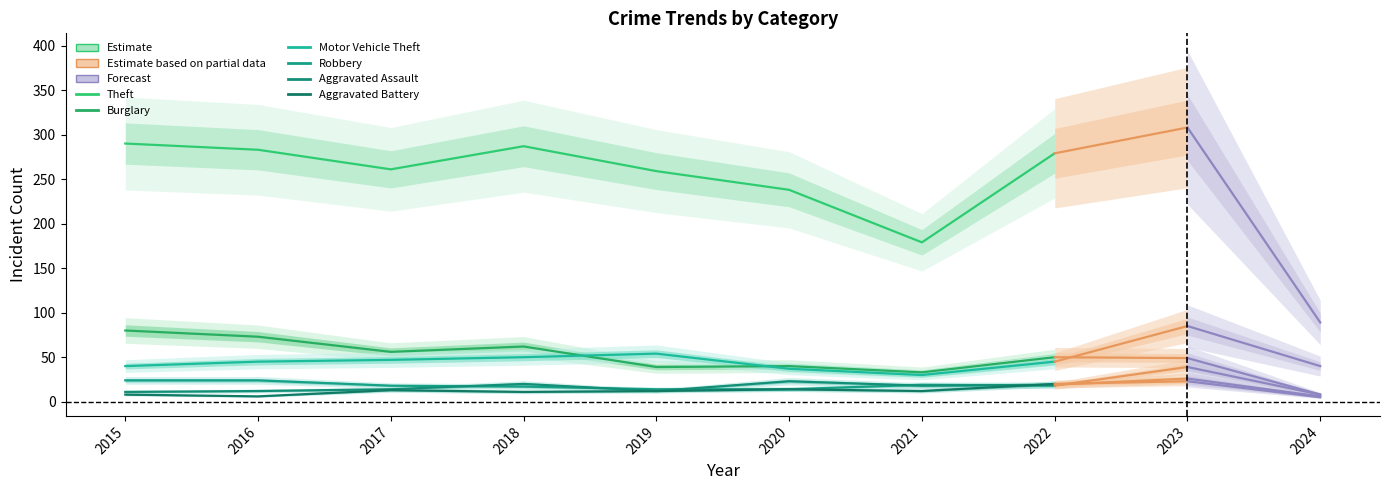

Which has a higher value, 2022 or 2015?

2015